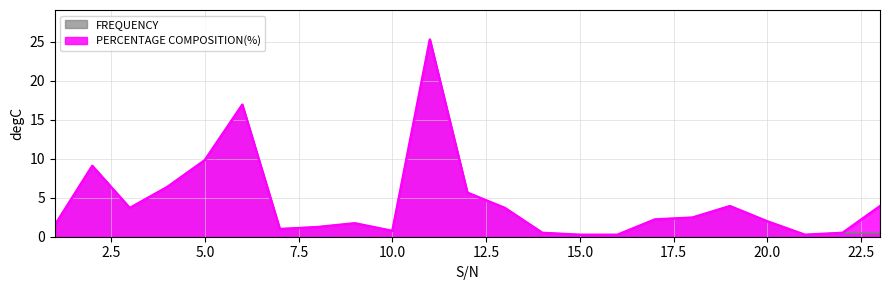

Reading left to right, transcribe all the data shown in this chart.

FREQUENCY: 1=1.5	2=9.1	3=3.7	4=6.4	5=9.8	6=16.9	7=1.0	8=1.2	9=1.7	10=0.7	11=25.2	12=5.6	13=3.7	14=0.5	15=0.2	16=0.2	17=2.2	18=2.5	19=3.9	20=2.0	21=0.2	22=0.5	23=0.5
PERCENTAGE COMPOSITION(%): 1=1.5	2=9.1	3=3.7	4=6.4	5=9.8	6=16.9	7=1.0	8=1.2	9=1.7	10=0.7	11=25.2	12=5.6	13=3.7	14=0.5	15=0.2	16=0.2	17=2.2	18=2.5	19=3.9	20=2.0	21=0.2	22=0.5	23=3.9